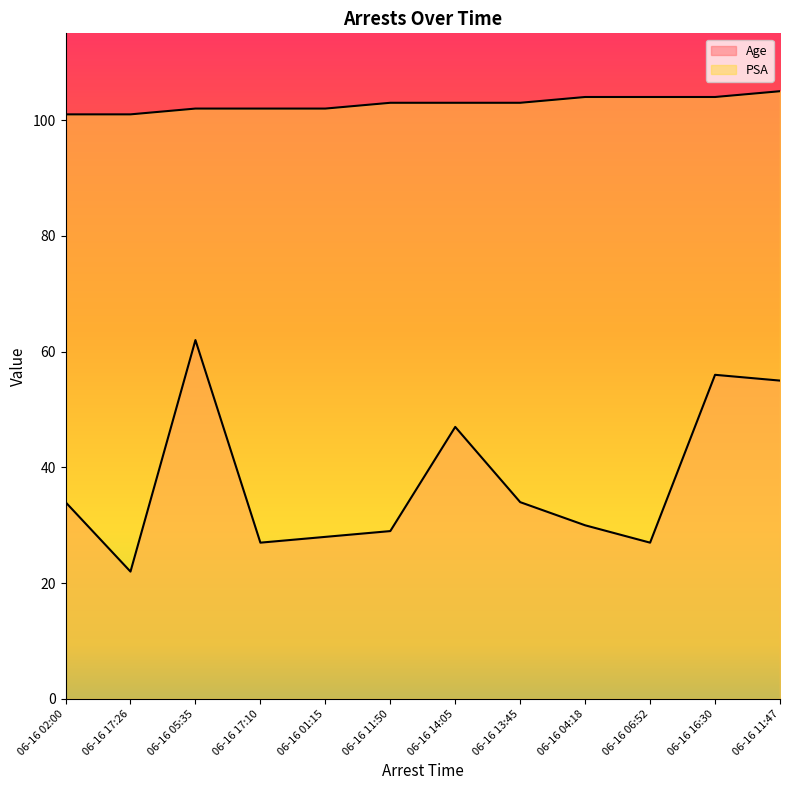

True or false: Age and PSA intersect in this chart.

False